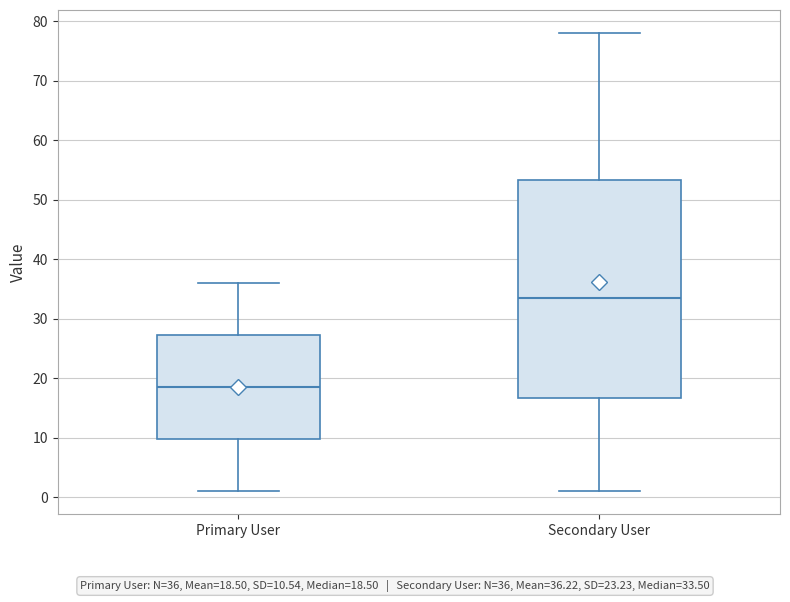

Reading left to right, transcribe this box plot: for each box, give where its median line is, the range the box spans, and where its two whiskers end, as read against the y-axis. The values are not printed on the chart, so give them approximately, as read against the axis.

Primary User: median 19, box 10 to 27, whiskers 1 to 36
Secondary User: median 34, box 17 to 53, whiskers 1 to 78